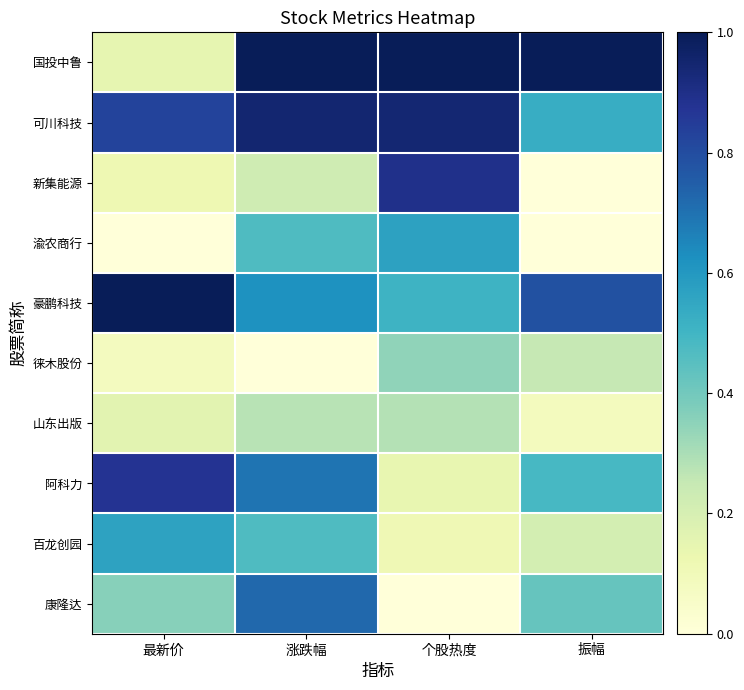

Which series changed the most between 涨跌幅 and 个股热度?

康隆达